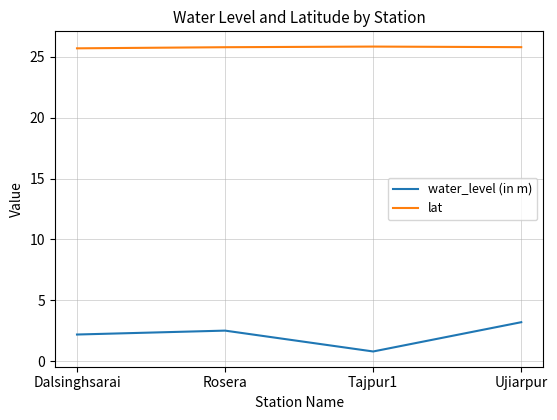

Which series has the widest spread of values?

water_level (in m)